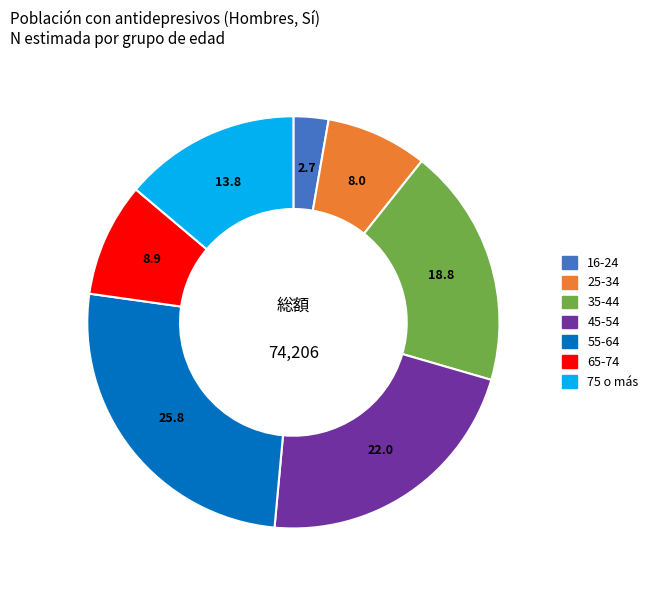

Is the sum of 35-44 and 16-24 greater than half?

No